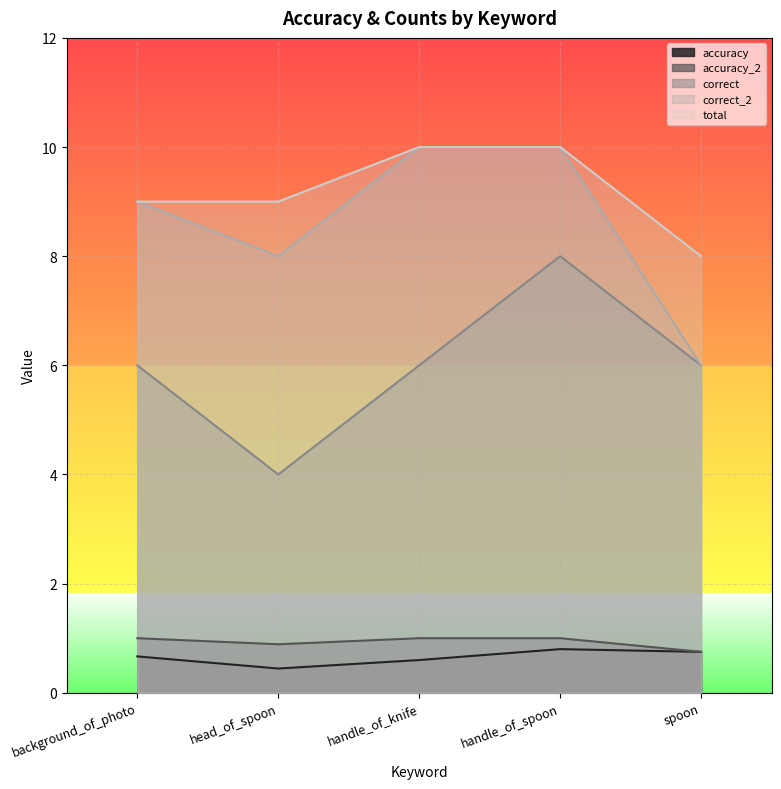

List the series in order of their peak value, lowest first.

accuracy, accuracy_2, correct, correct_2, total